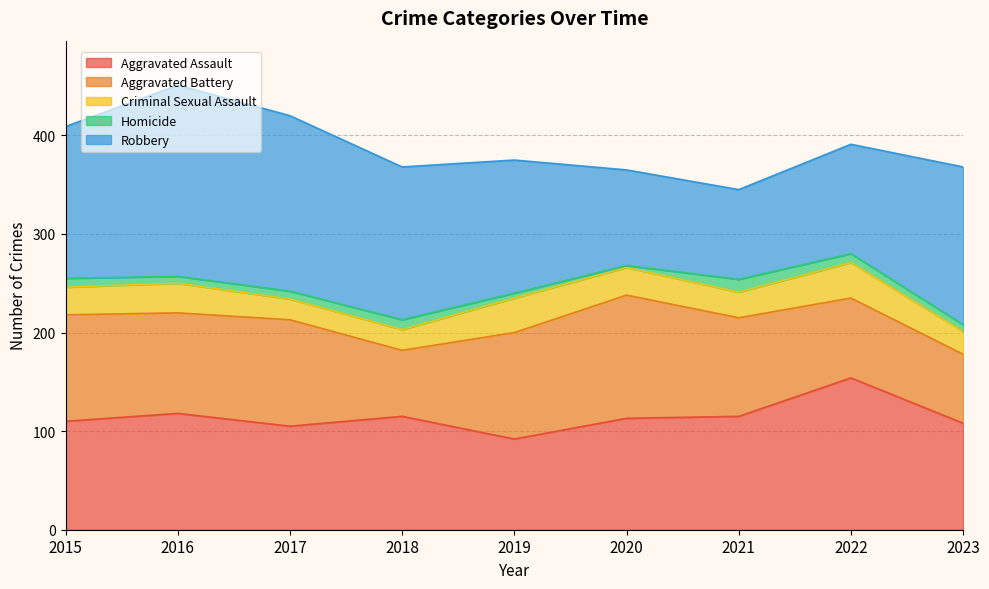

What is the sum of the Aggravated Battery values at 2023 and 2020?

195